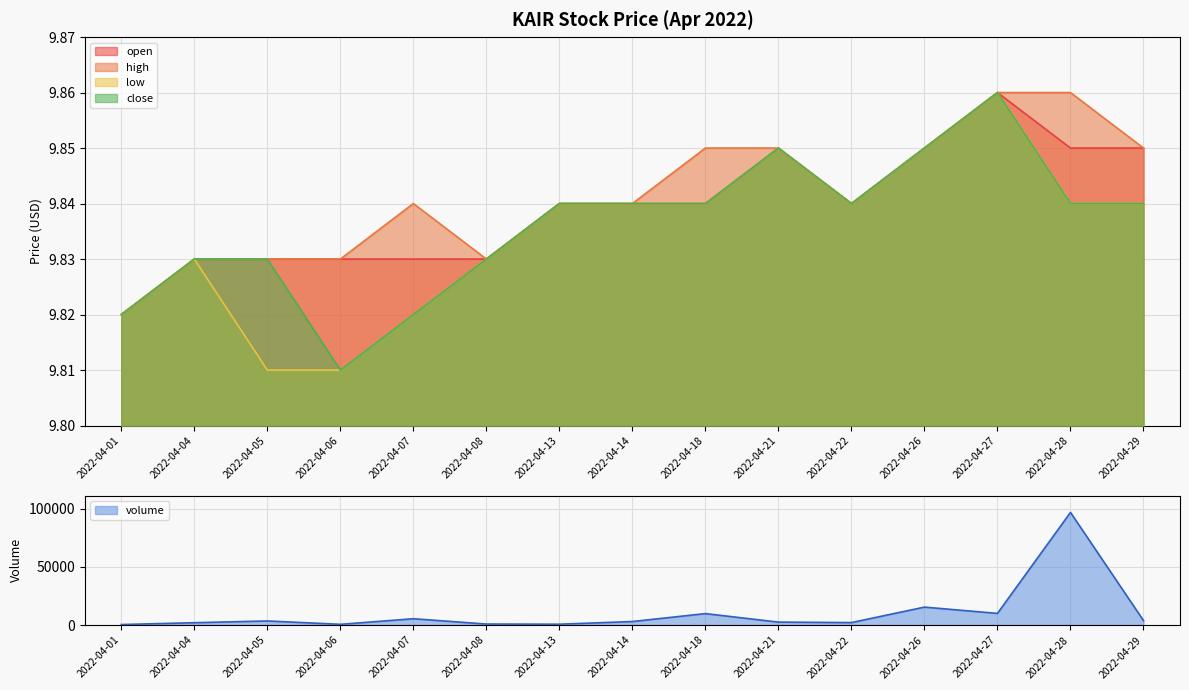

Which category has the lowest value in the open series?

2022-04-01